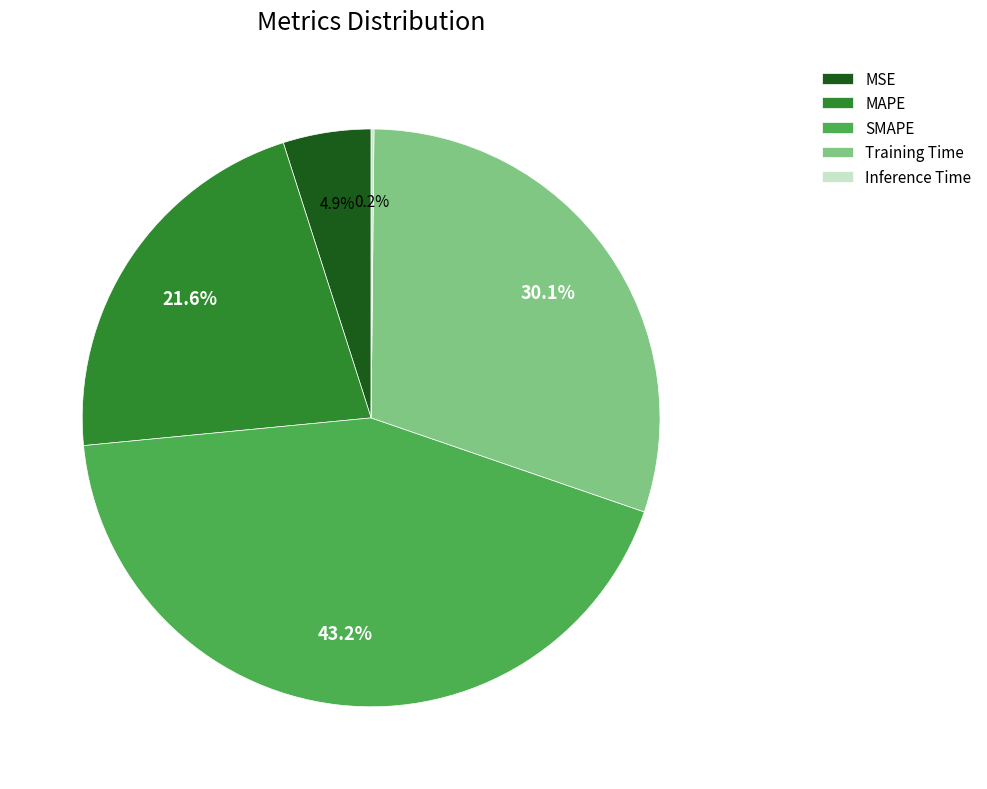

Between MAPE and Training Time, which is larger?

Training Time